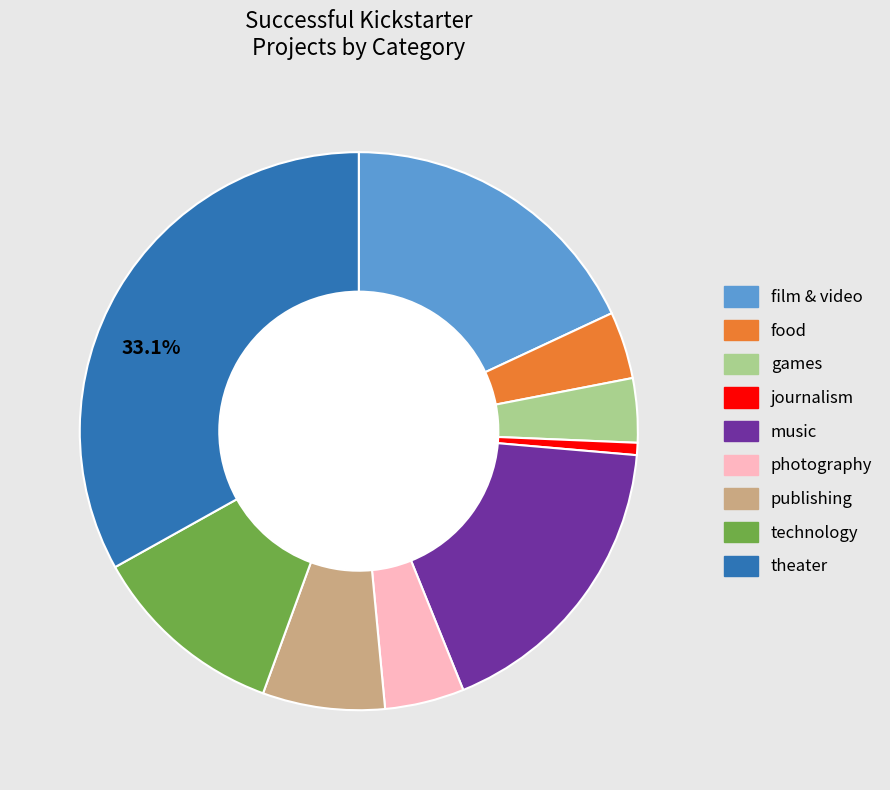

Does journalism account for over 50% of the chart?

No